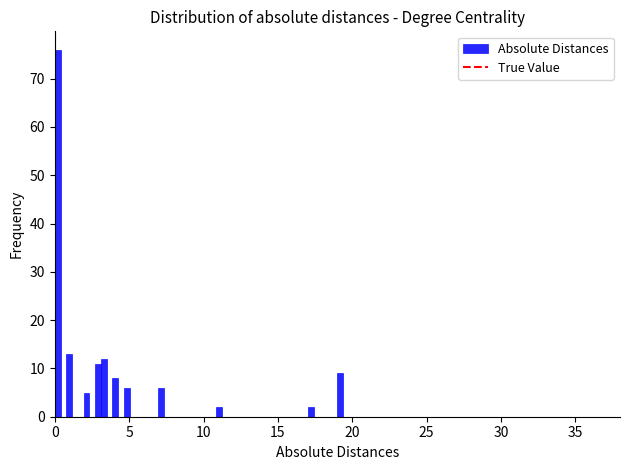

Read against the x-axis, roughly where is the centre of the tallest bar?

0.0